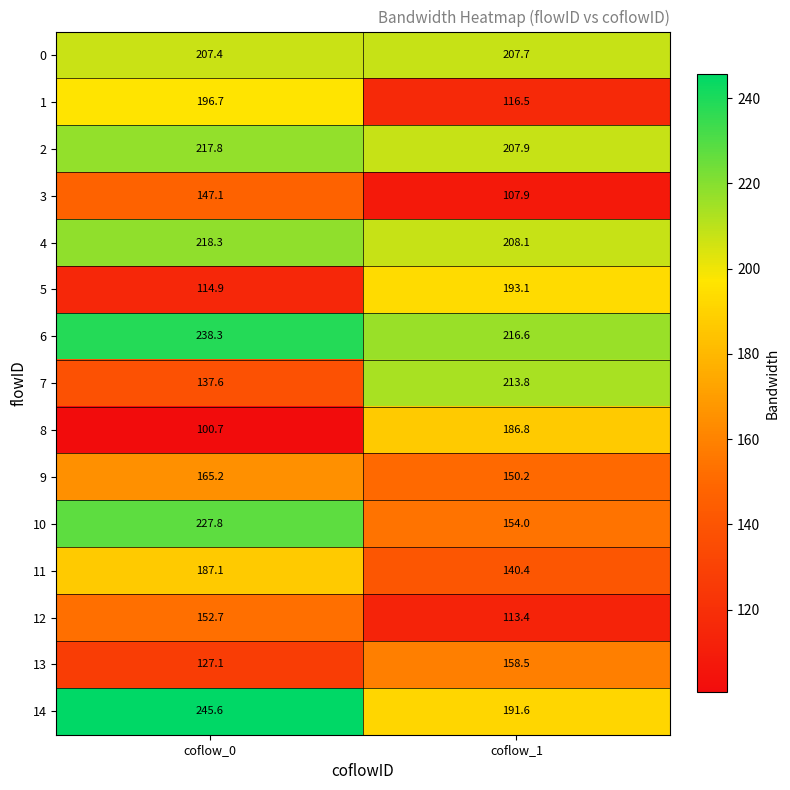

Which series has the largest total across all categories?

6